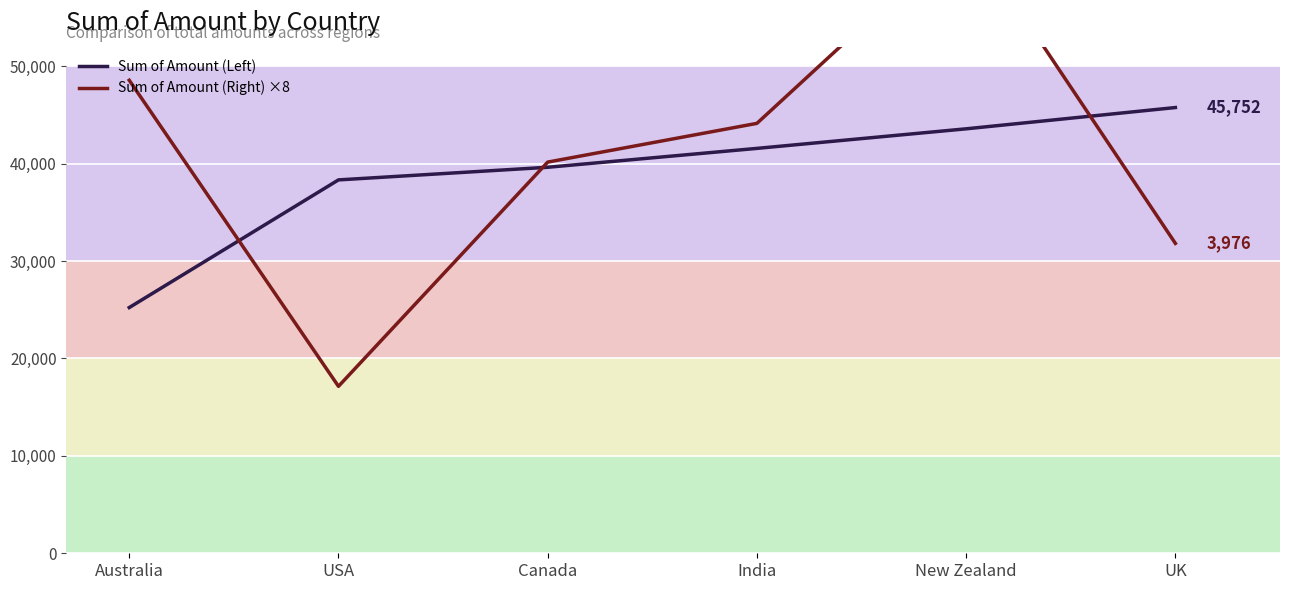

Is the value of Sum of Amount (Right) ×8 at New Zealand greater than the value of Sum of Amount (Left) at India?

Yes